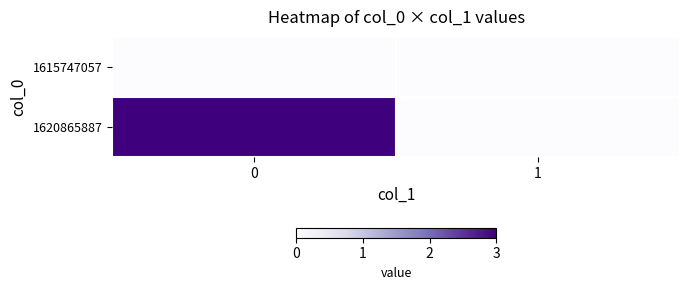

Reading left to right, transcribe all the data shown in this chart.

1615747057: 0=0	1=0
1620865887: 0=3	1=0